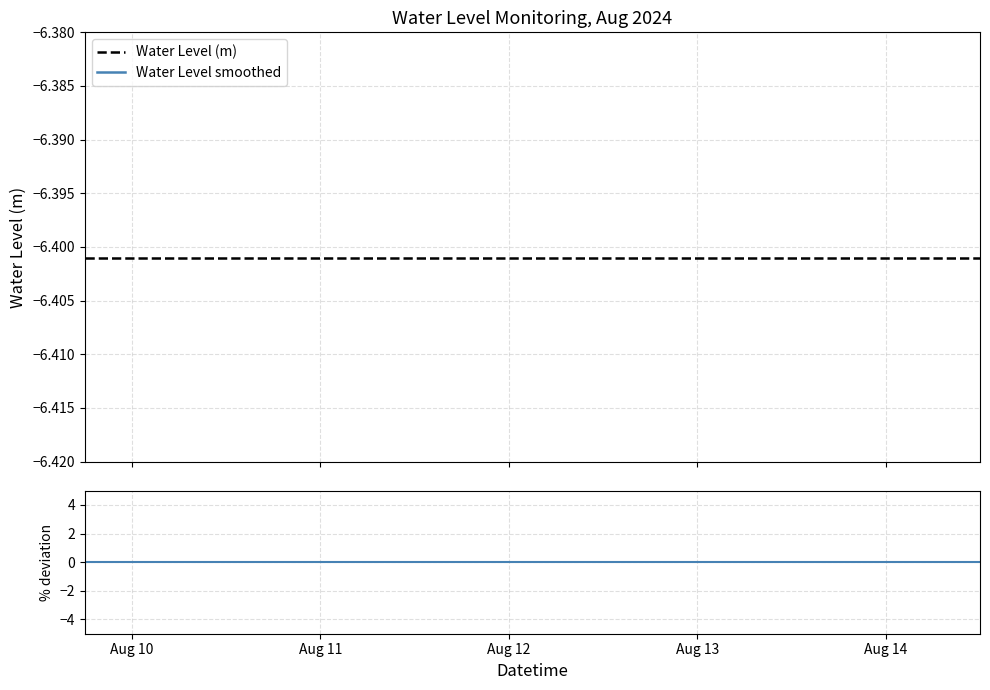

True or false: Water Level smoothed and % deviation cross at least once.

False